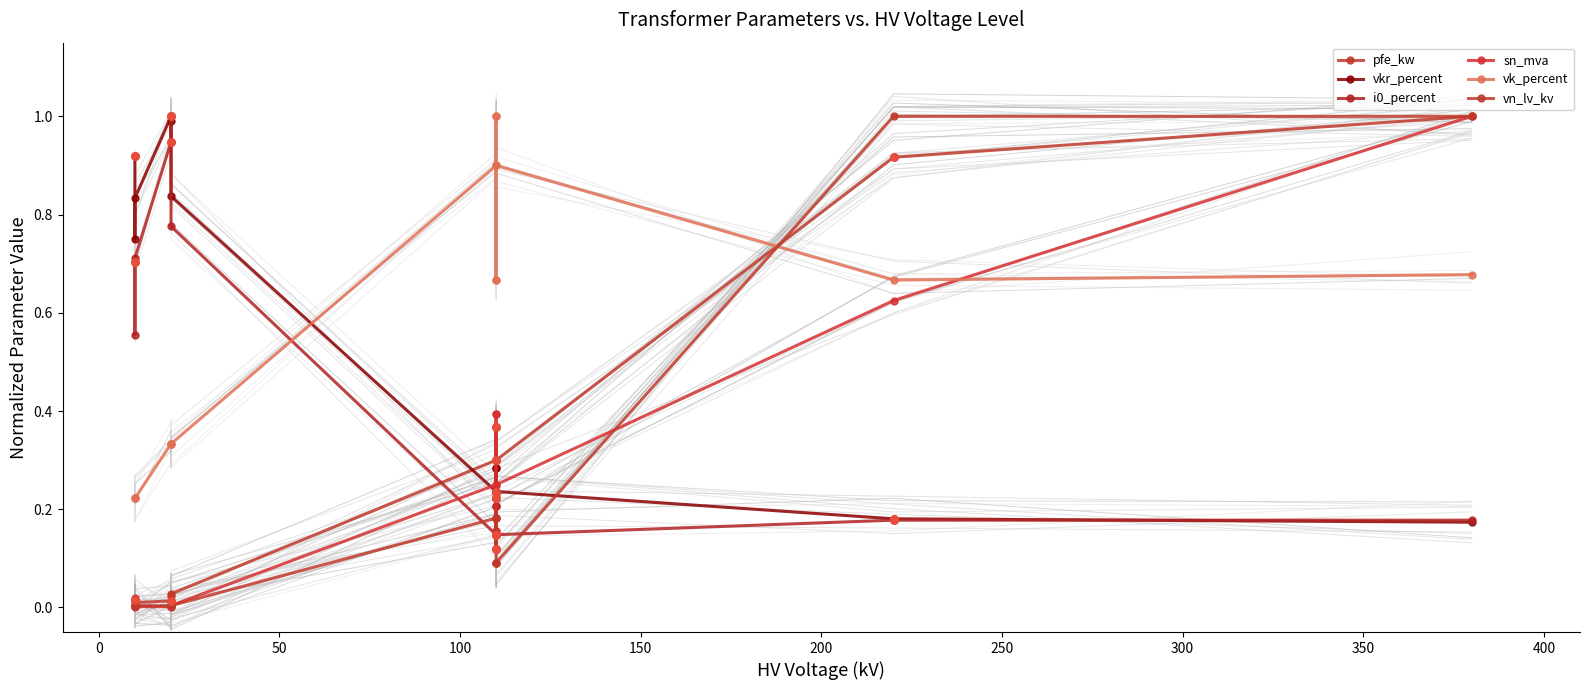

Which series has the widest spread of Y values?

sn_mva